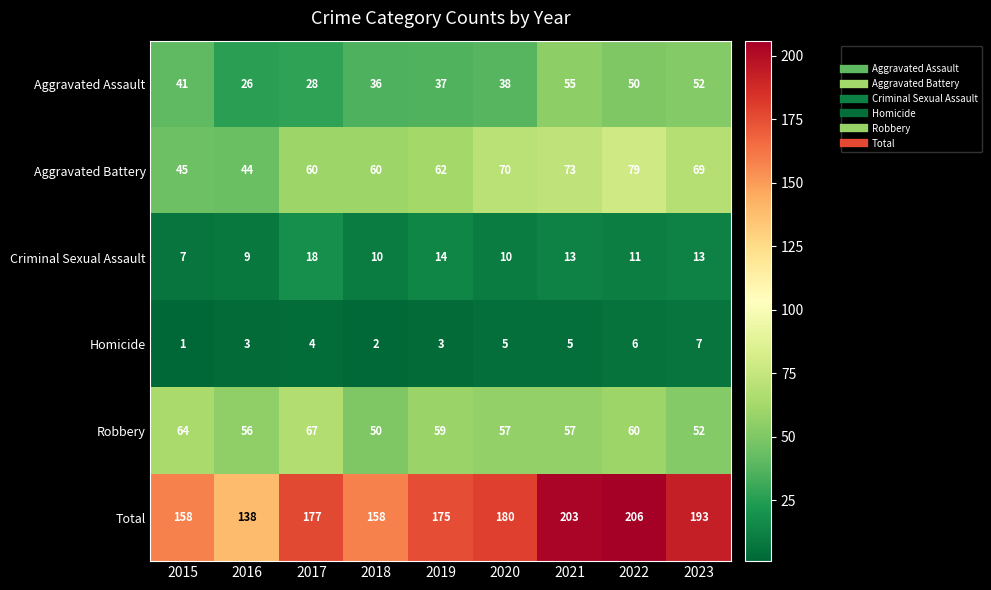

Is it true that Homicide equals 2 at 2017?

False